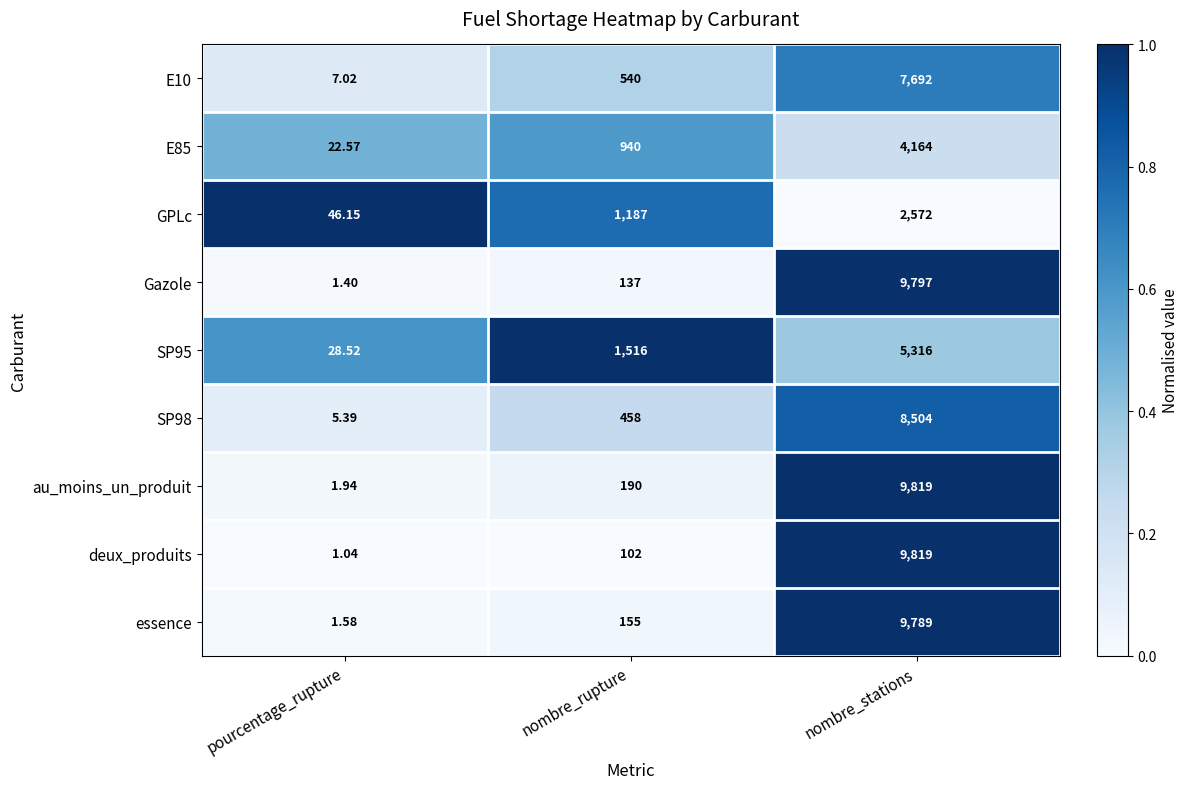

Where is SP98 nearest to the value 4254?

nombre_rupture